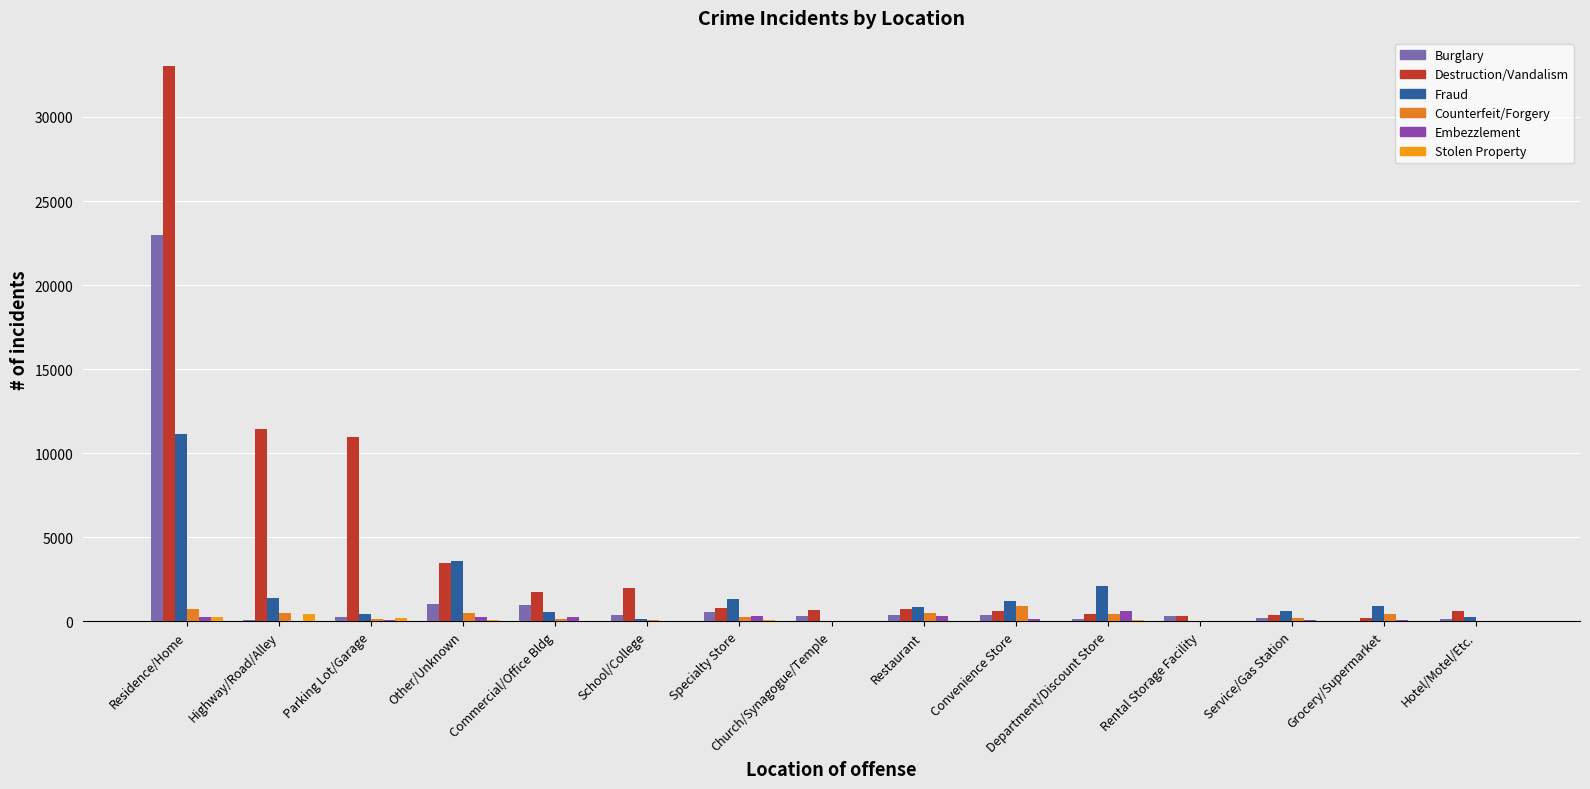

Which series has the largest total across all categories?

Destruction/Vandalism